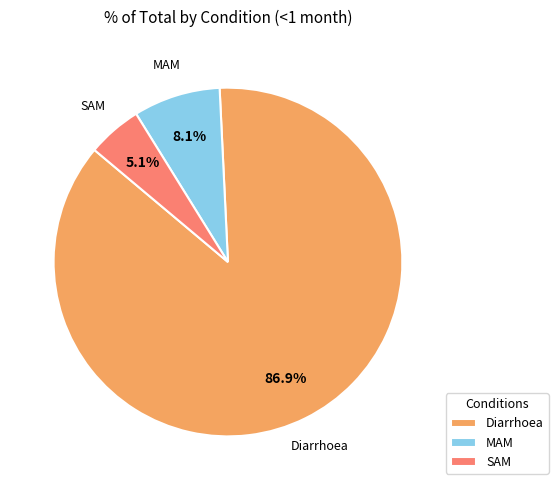

To the nearest percent, what is the average slice percentage?

33%